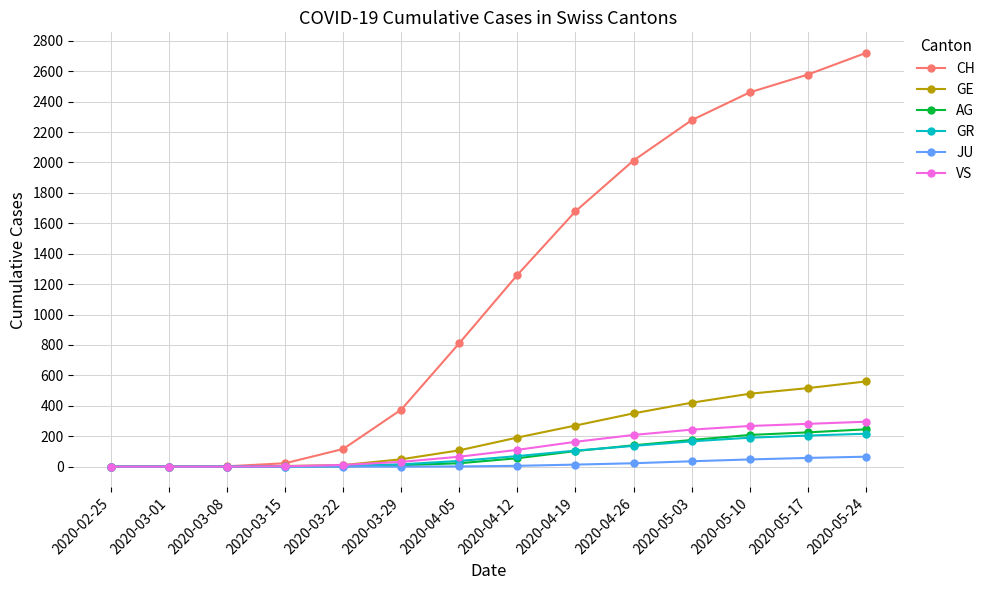

Which series has the largest total across all categories?

CH